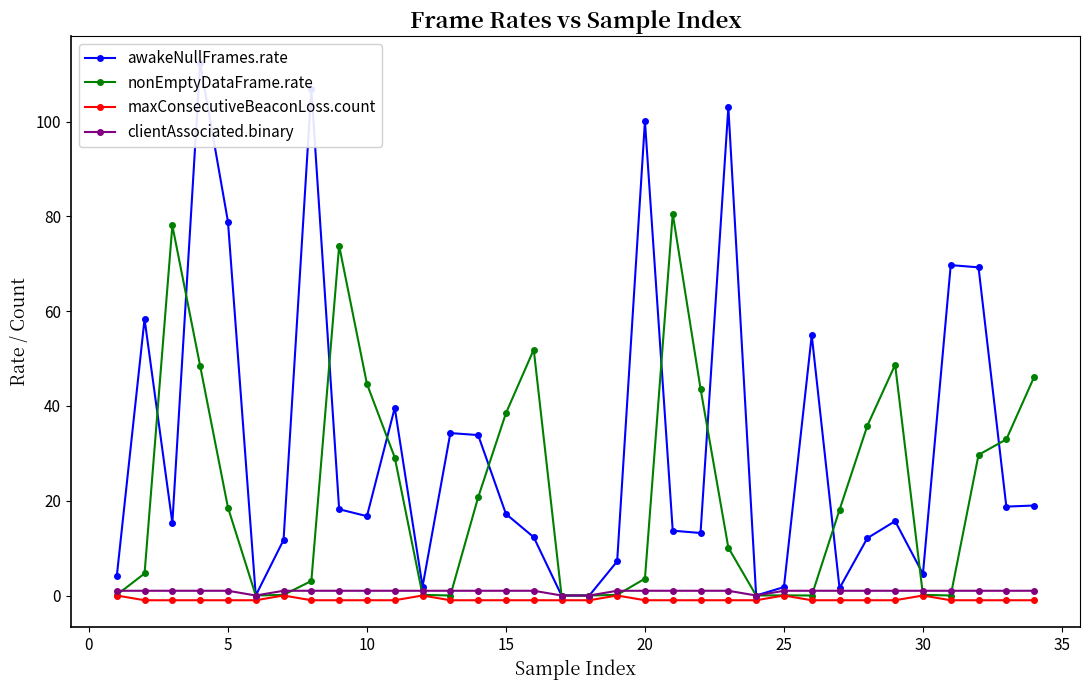

What is the sum of all clientAssociated.binary values?

30.0